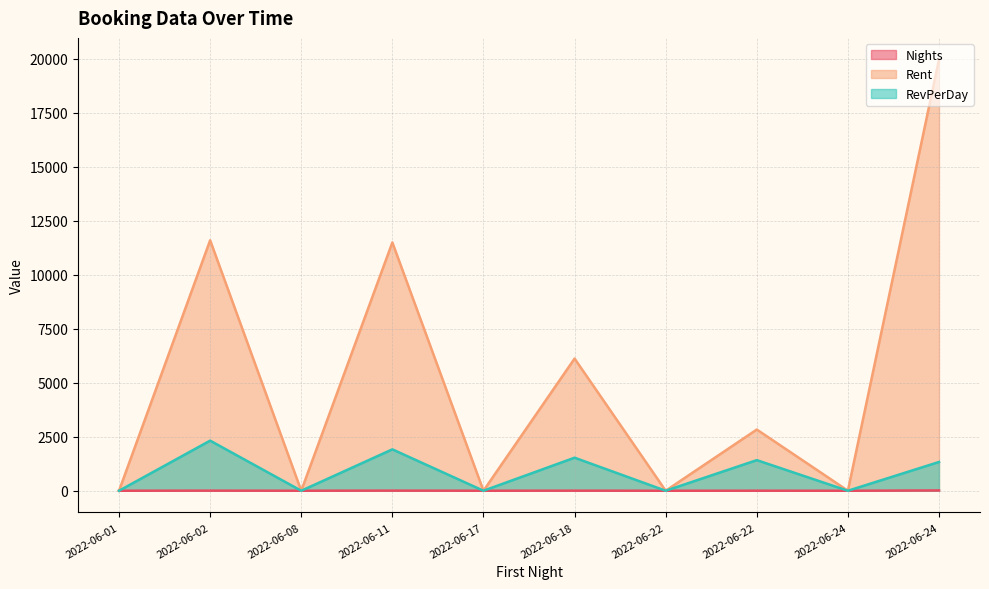

Rank the series by their average value, from lowest to highest.

Nights, RevPerDay, Rent